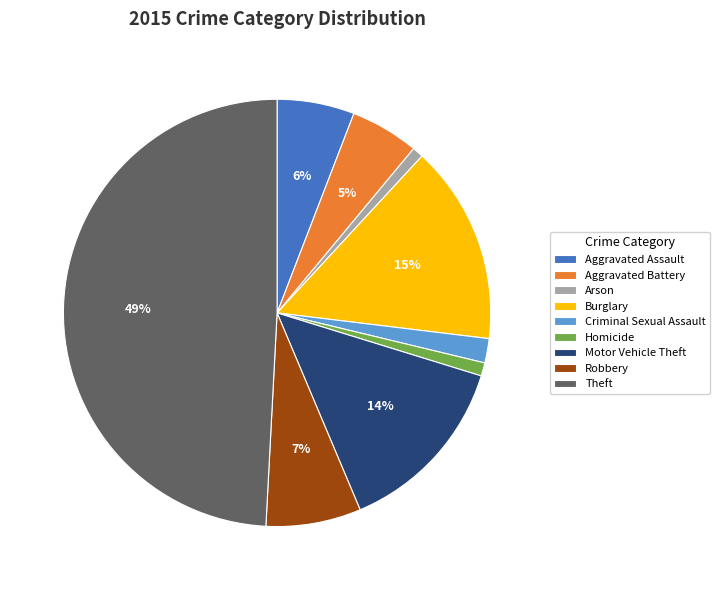

To the nearest percent, what is the difference between the Arson and Criminal Sexual Assault slice percentages?

1%